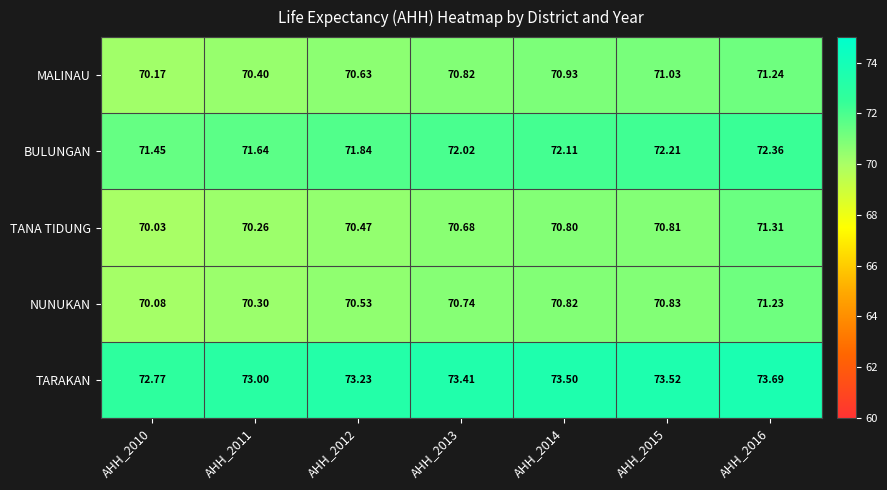

Is the value of TARAKAN at AHH_2013 greater than the value of NUNUKAN at AHH_2013?

Yes